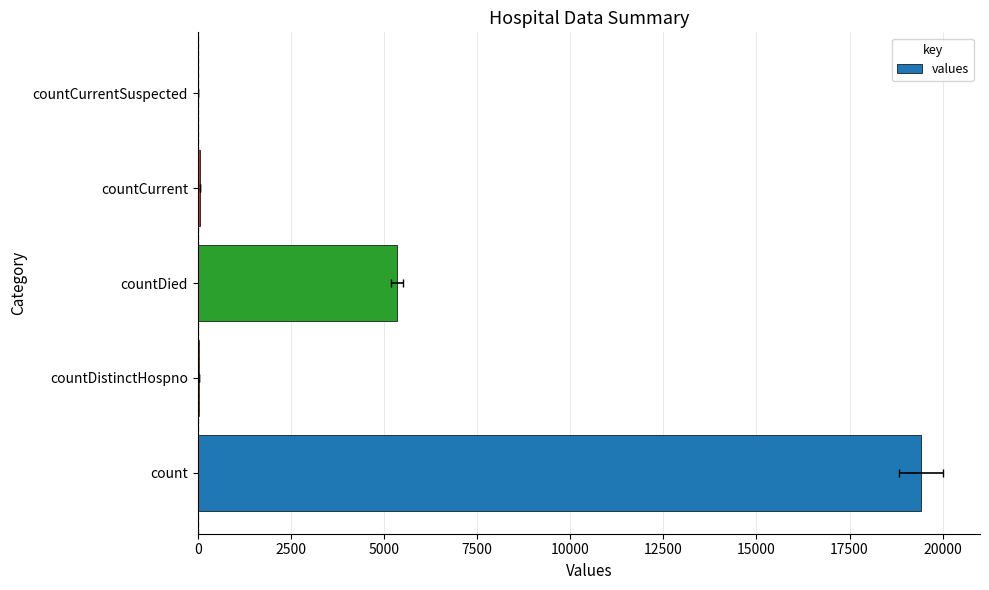

Does the chart contain stacked bars?

No